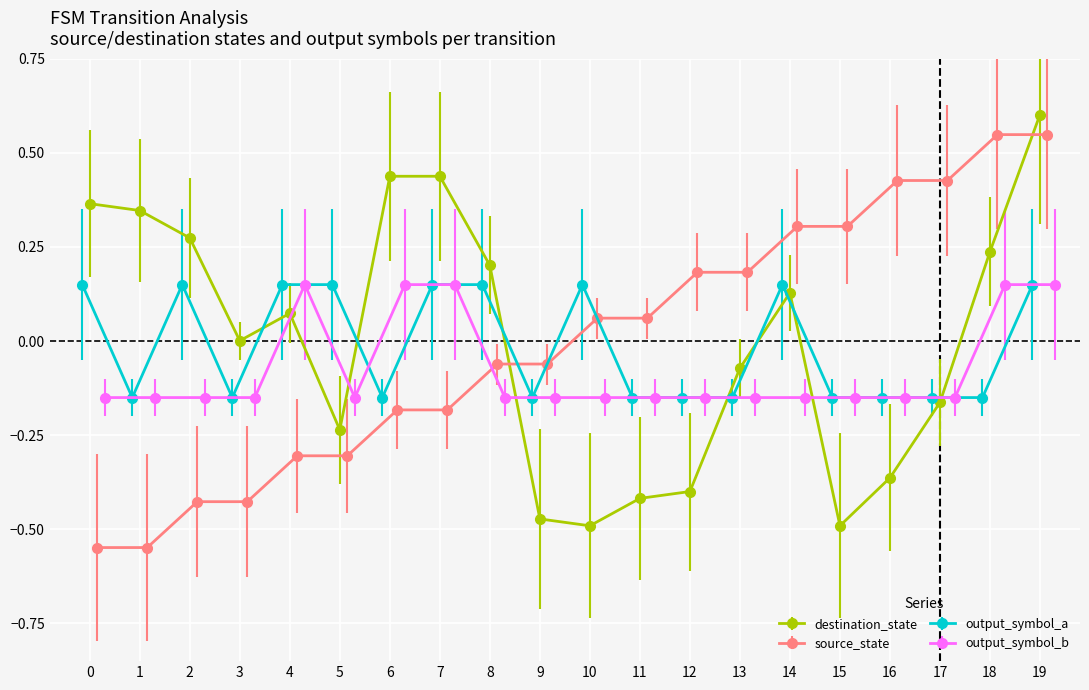

What is the maximum value shown in the chart?

0.6